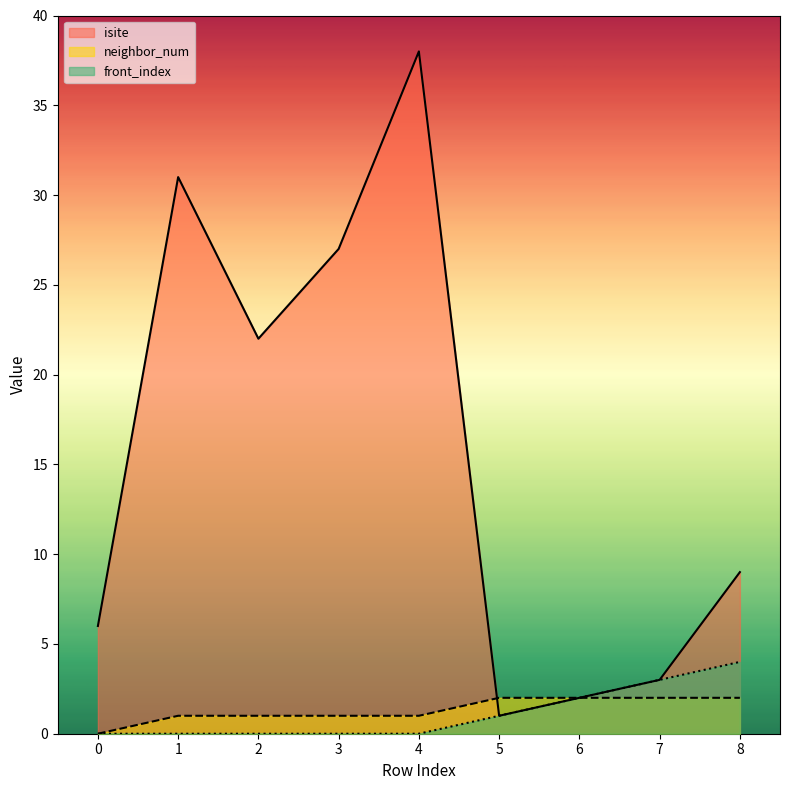

At 5, list the series in order from smallest to largest.

isite, front_index, neighbor_num